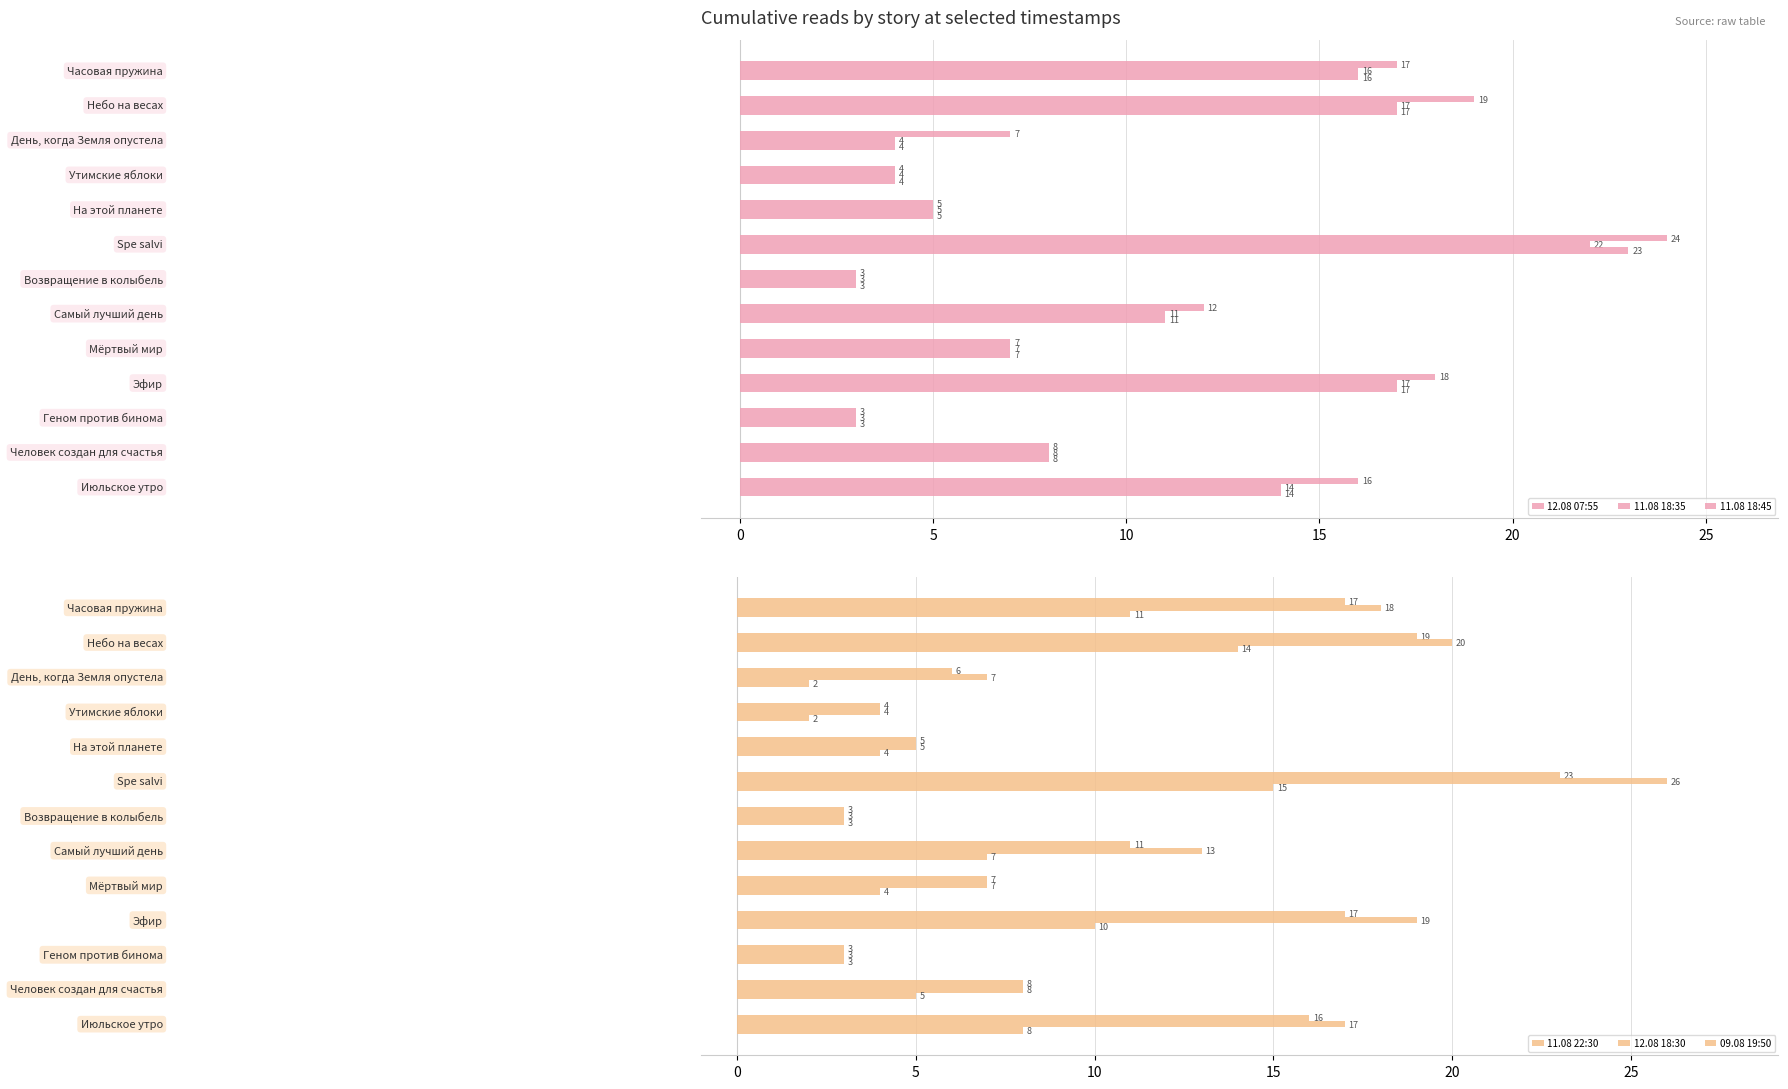

How many data points in 11.08 18:35 are less than 8?

6